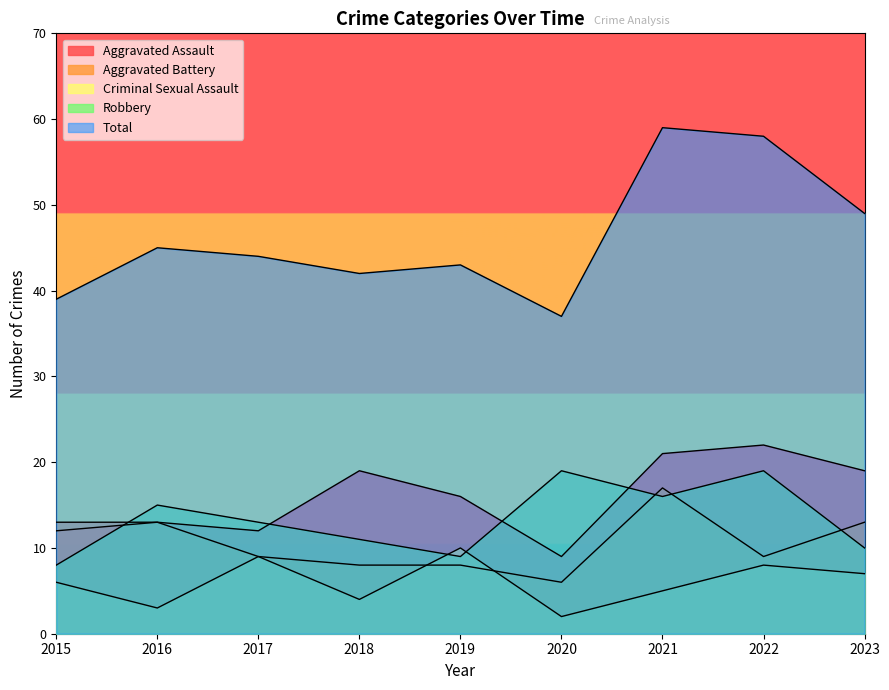

How many values in the Criminal Sexual Assault series exceed 6?

4